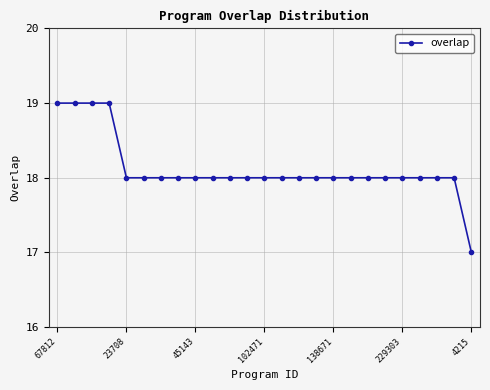

How many lines are shown in the chart?

1